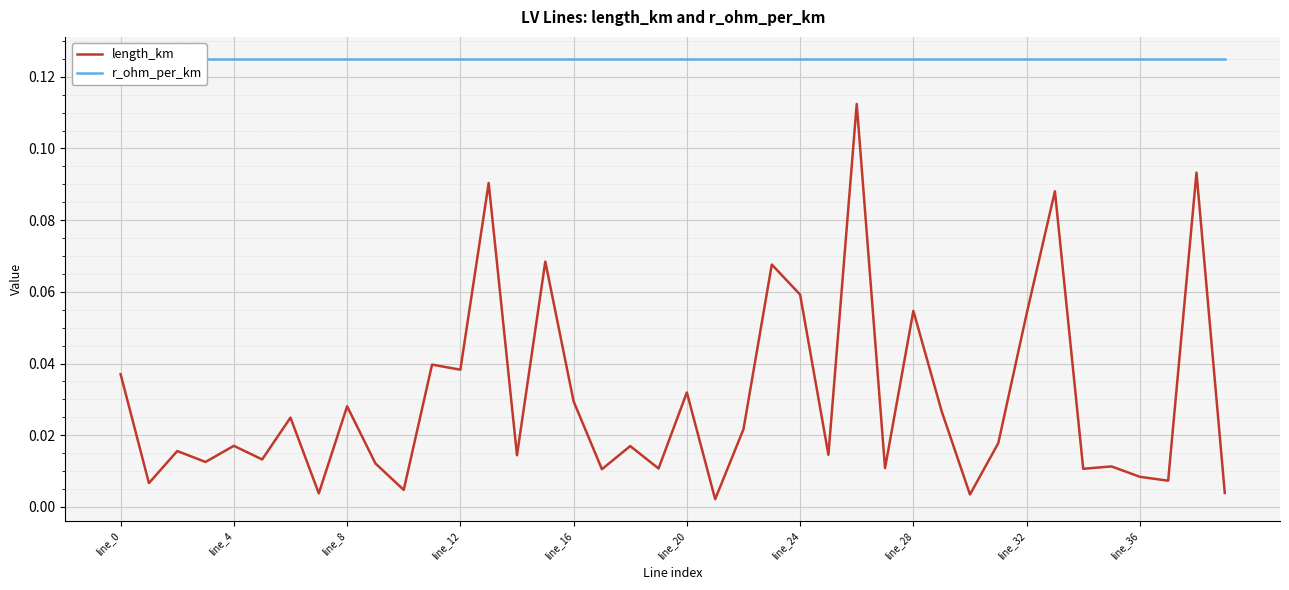

How many lines are shown in the chart?

2